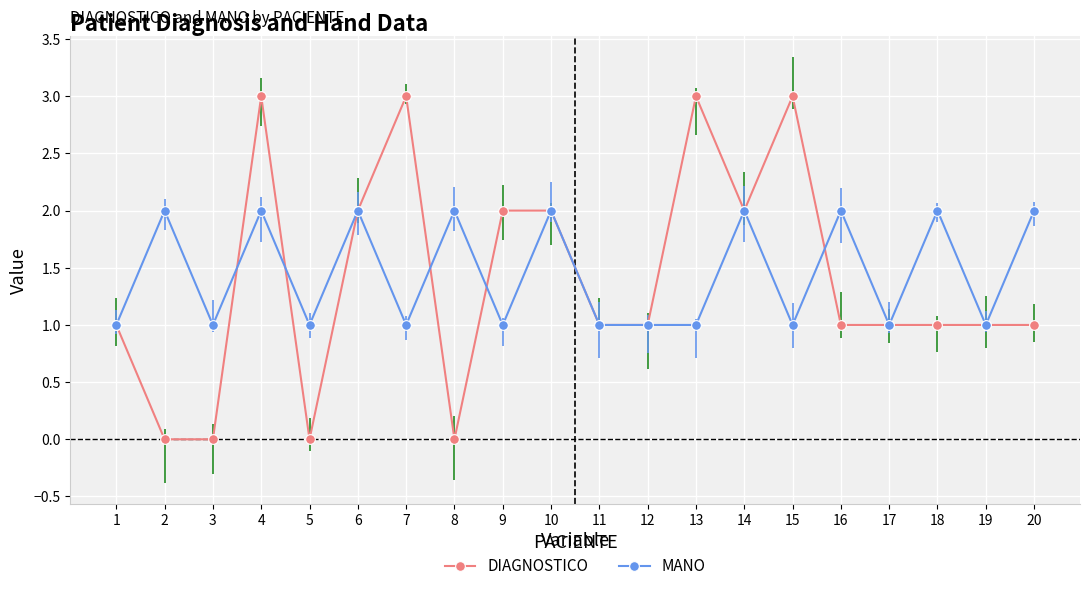

Is this an area chart (filled region under the line)?

No